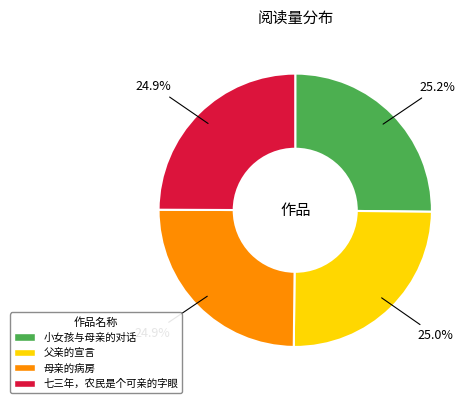

Is there a majority slice in this chart?

No